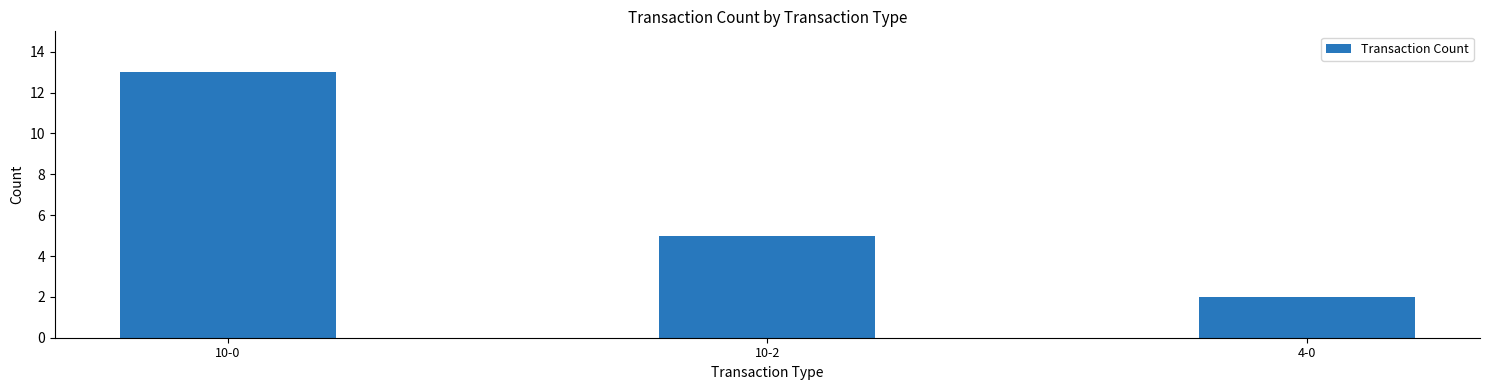

What is the ratio of the value at 10-0 to the value at 4-0?

6.5